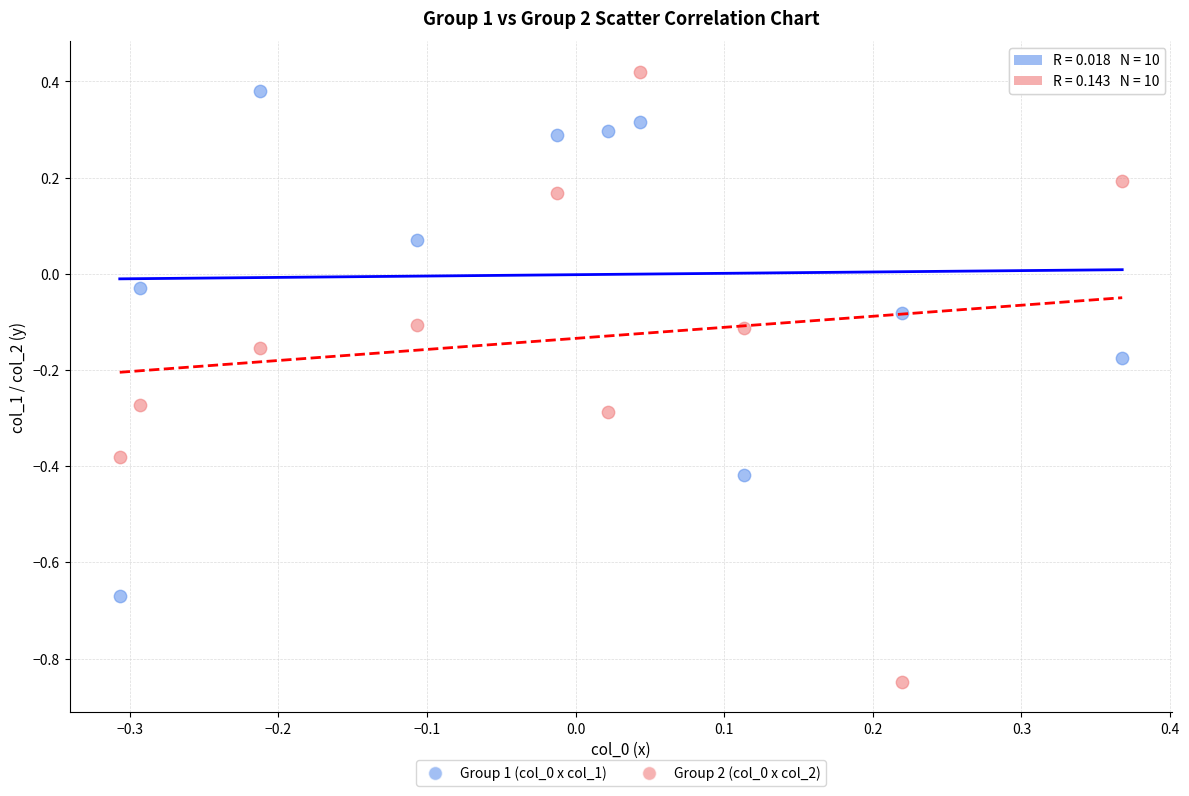

Across all data points, what is the range of Y values (max minus min)?

1.3